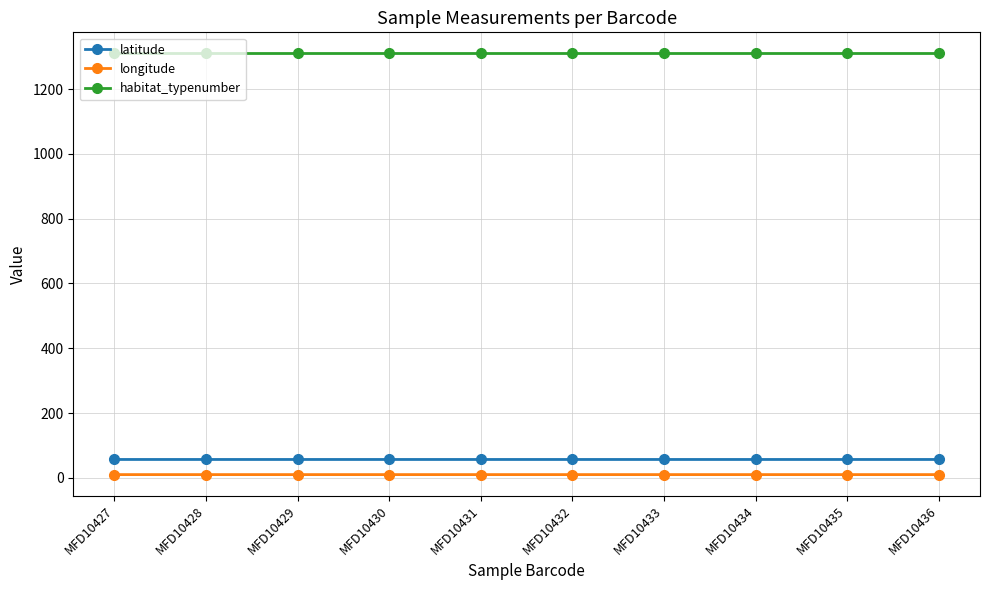

Reading left to right, extract all data points from this chart.

latitude: 56.7	56.7	56.7	56.7	56.7	56.7	56.7	56.7	56.7	56.7
longitude: 10.0	10.0	10.0	10.0	10.0	10.0	10.0	10.0	10.0	10.0
habitat_typenumber: 1310.0	1310.0	1310.0	1310.0	1310.0	1310.0	1310.0	1310.0	1310.0	1310.0